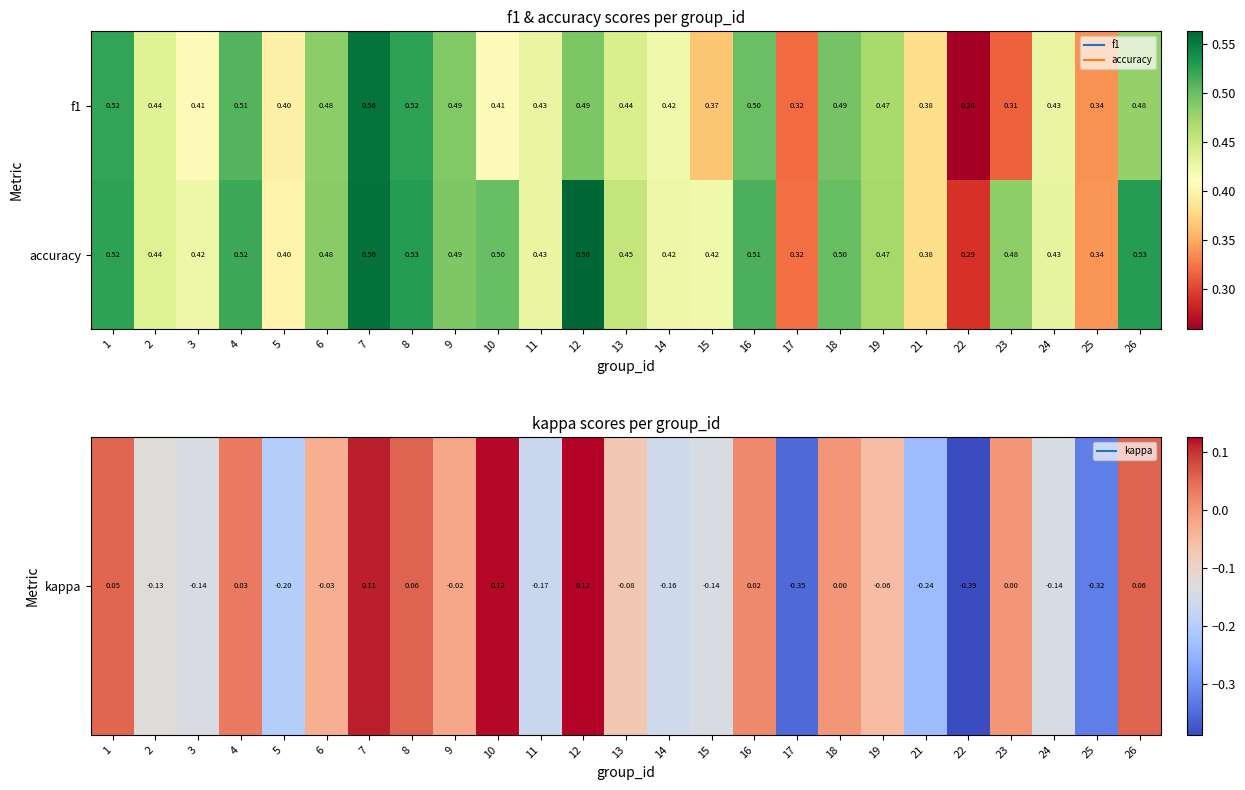

Is the value of accuracy at 1 greater than the value of f1 at 23?

Yes